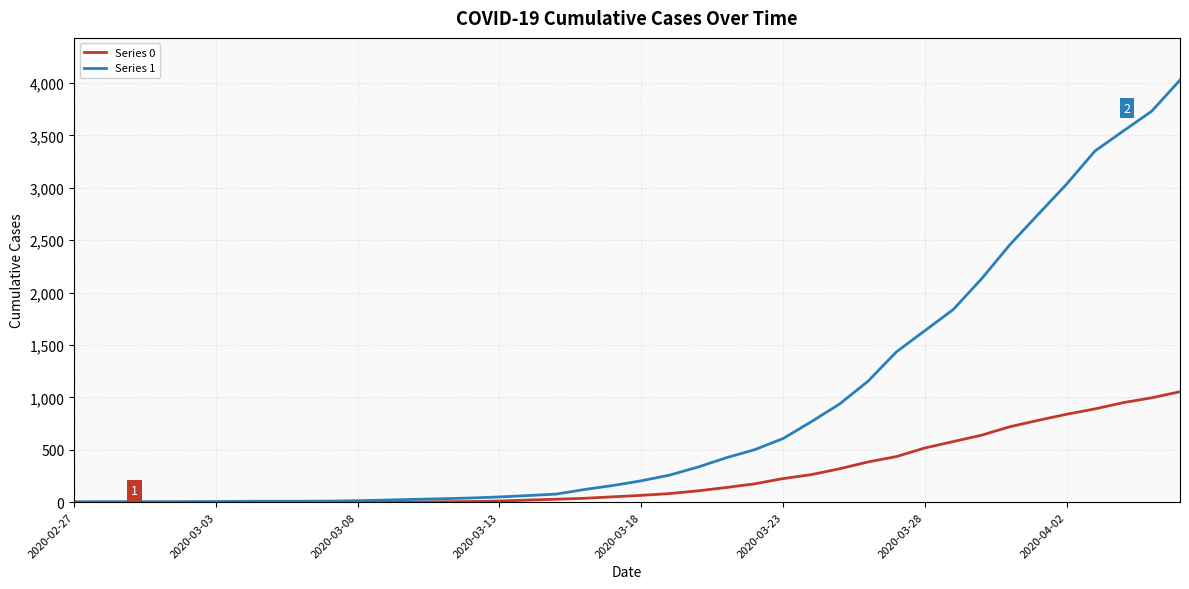

Which series has the largest range (max minus min)?

Series 1